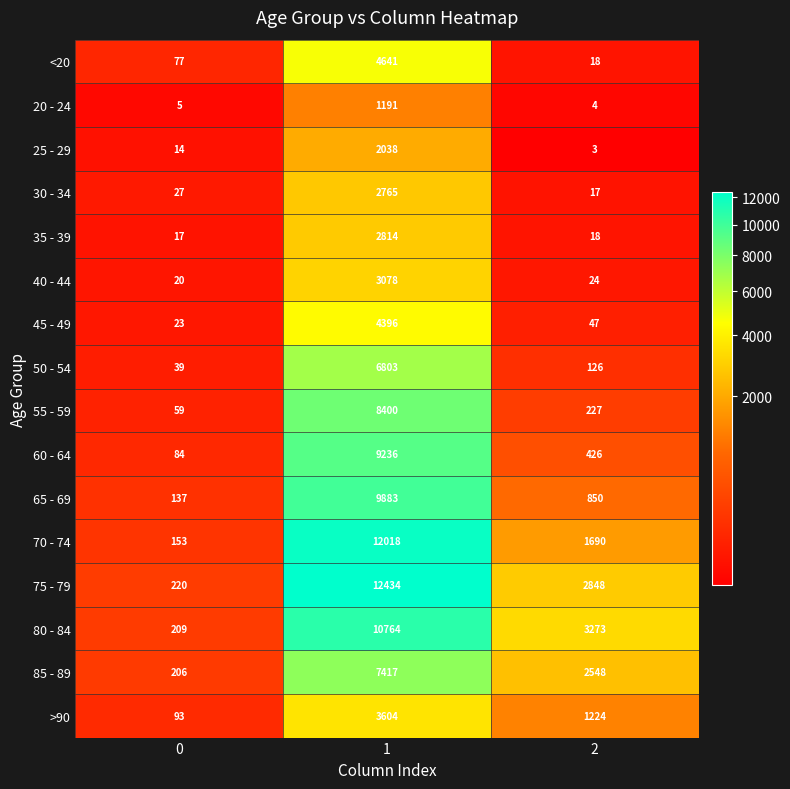

Which series has the largest total across all categories?

75 - 79